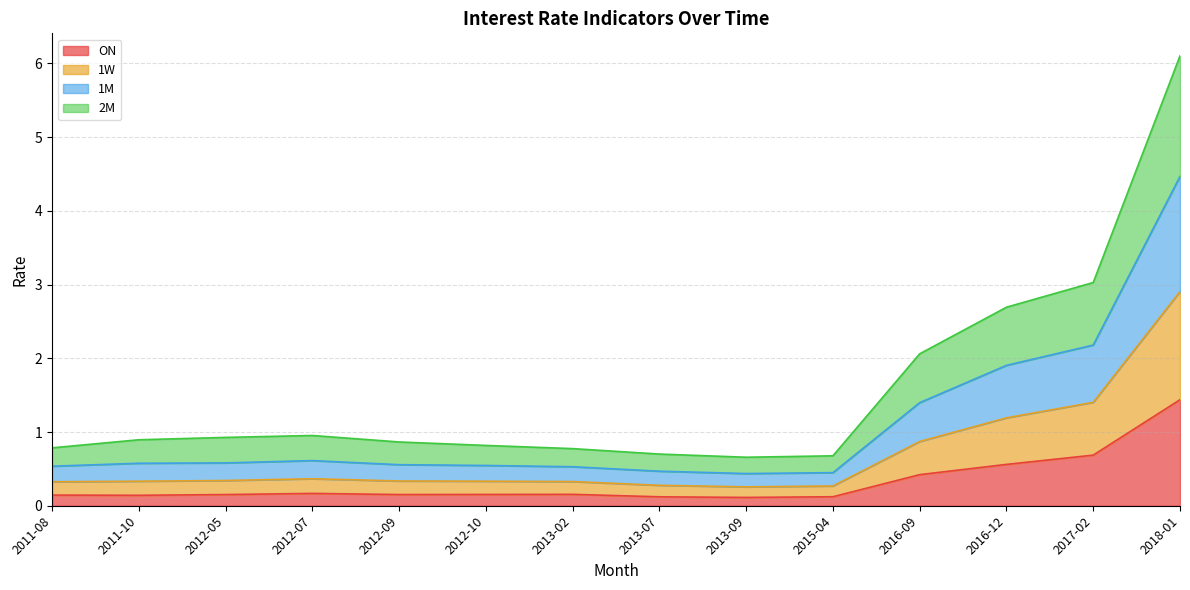

At which category is the sum across all series the highest?

2018-01